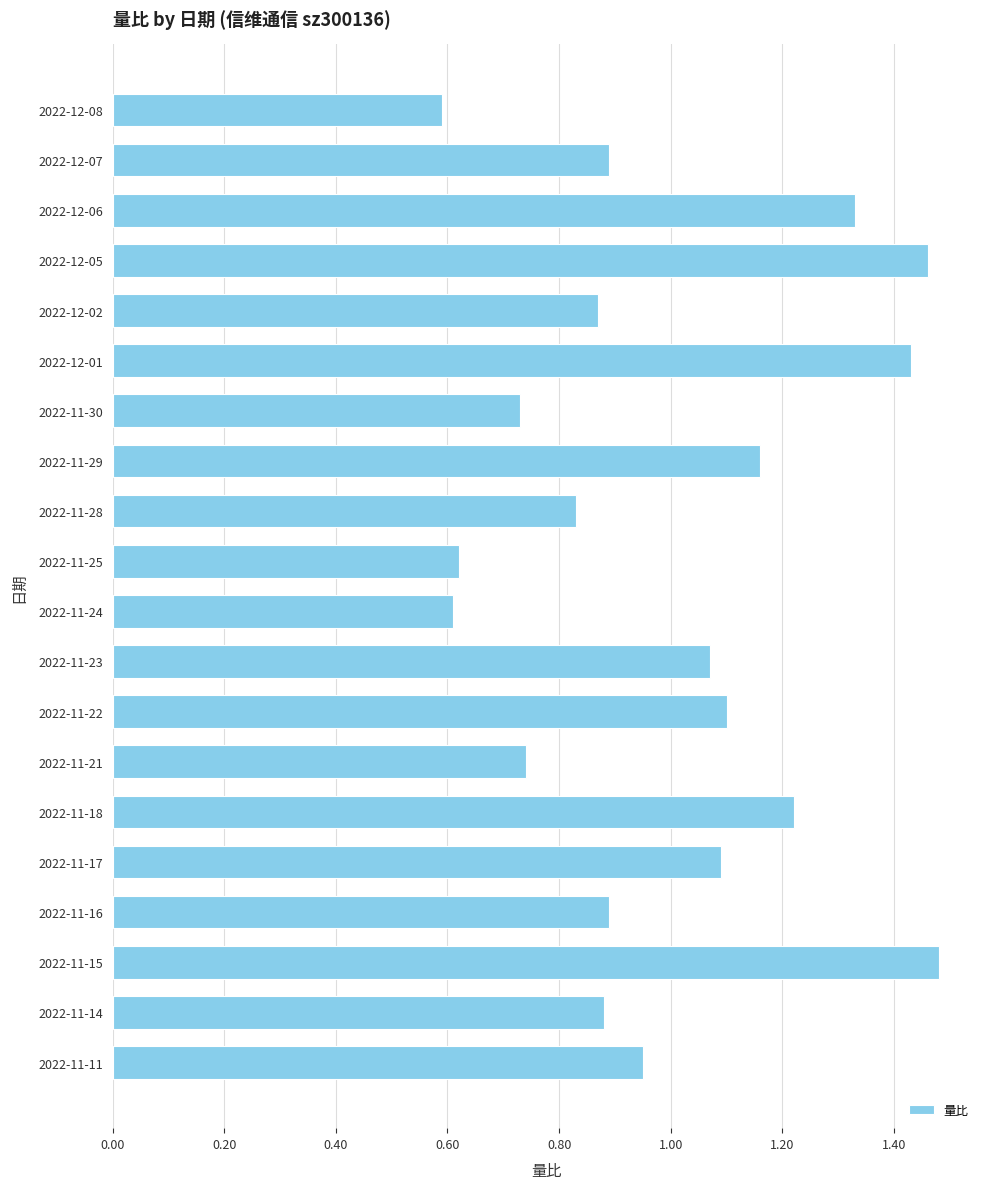

What position from the bottom is 2022-12-06?

18